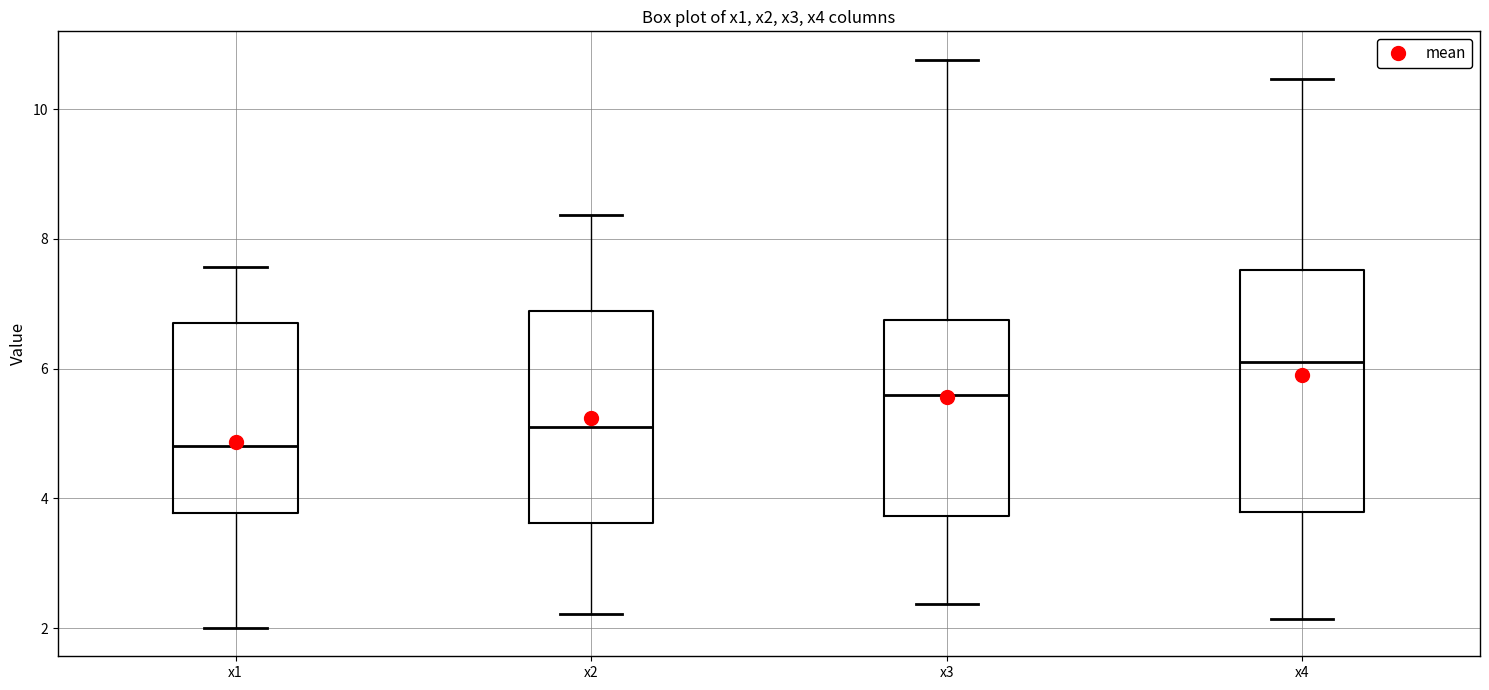

Which box's median line is the highest?

x4